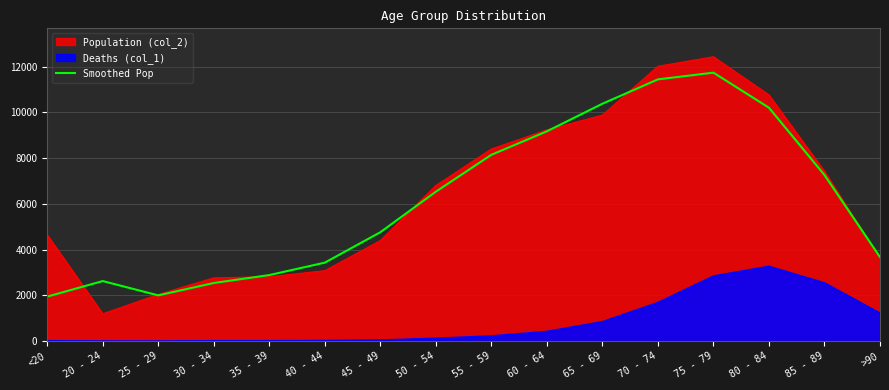

The value at 85 - 89 is 7261.7. True or false?

True